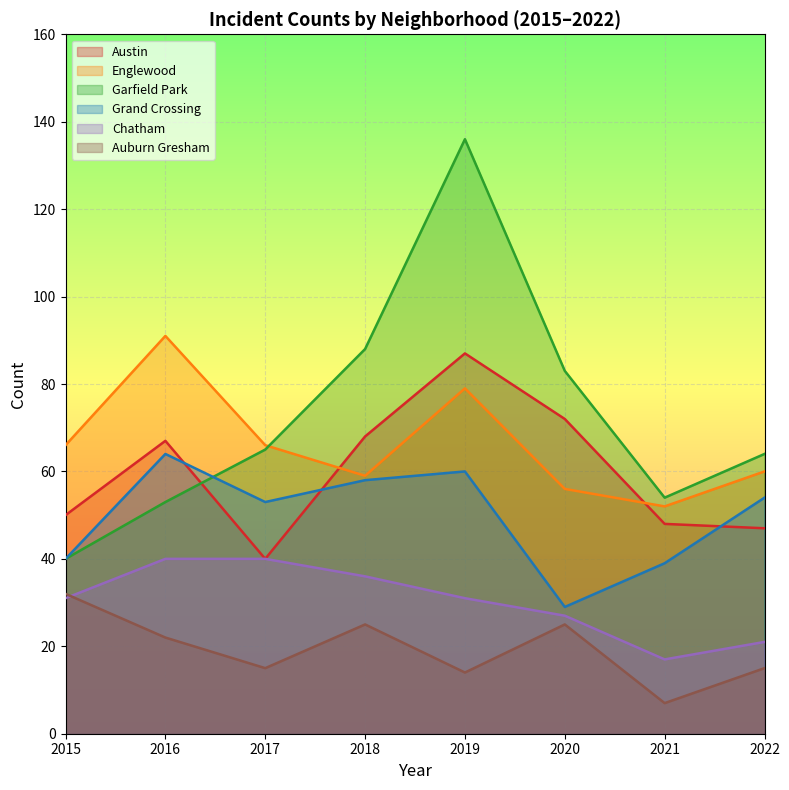

Reading left to right, transcribe all the data shown in this chart.

Austin: 50	67	40	68	87	72	48	47
Englewood: 66	91	66	59	79	56	52	60
Garfield Park: 40	53	65	88	136	83	54	64
Grand Crossing: 40	64	53	58	60	29	39	54
Chatham: 31	40	40	36	31	27	17	21
Auburn Gresham: 32	22	15	25	14	25	7	15